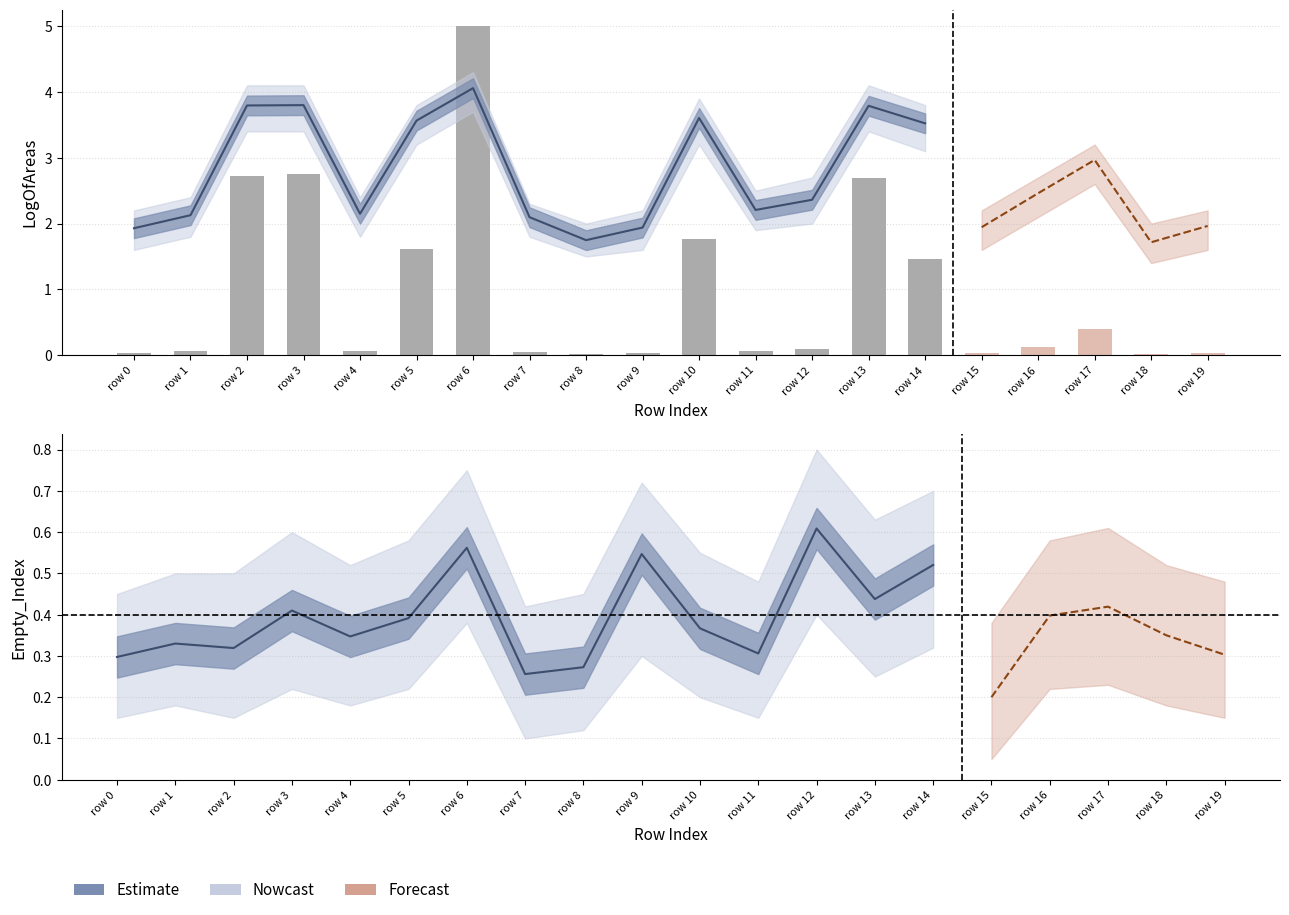

Which category has the highest value across all series?

row 6